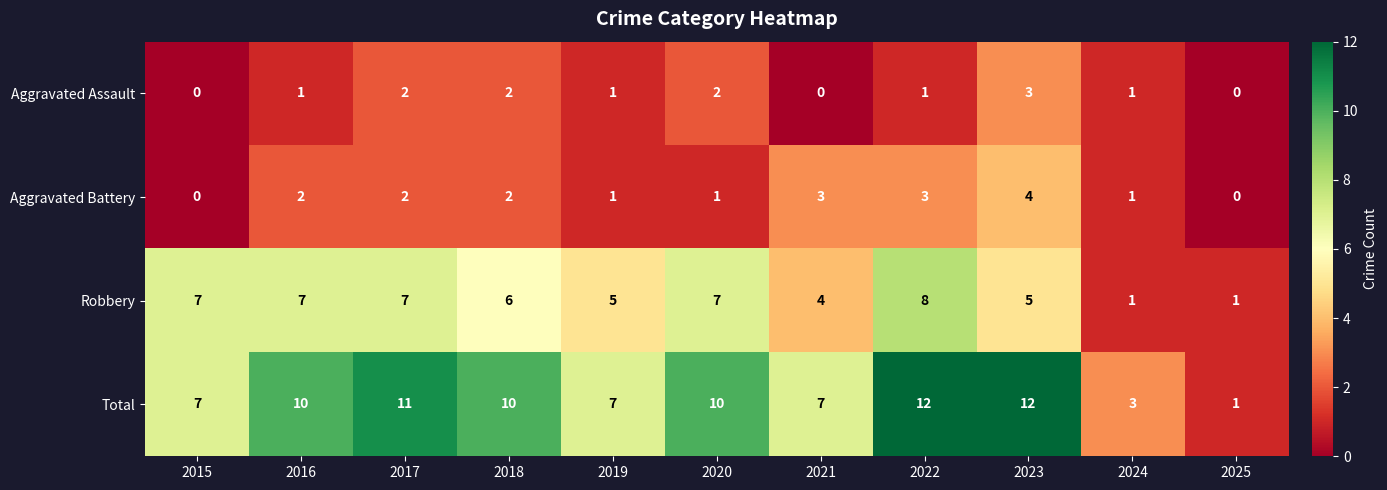

How many Robbery values are between 4 and 7?

8